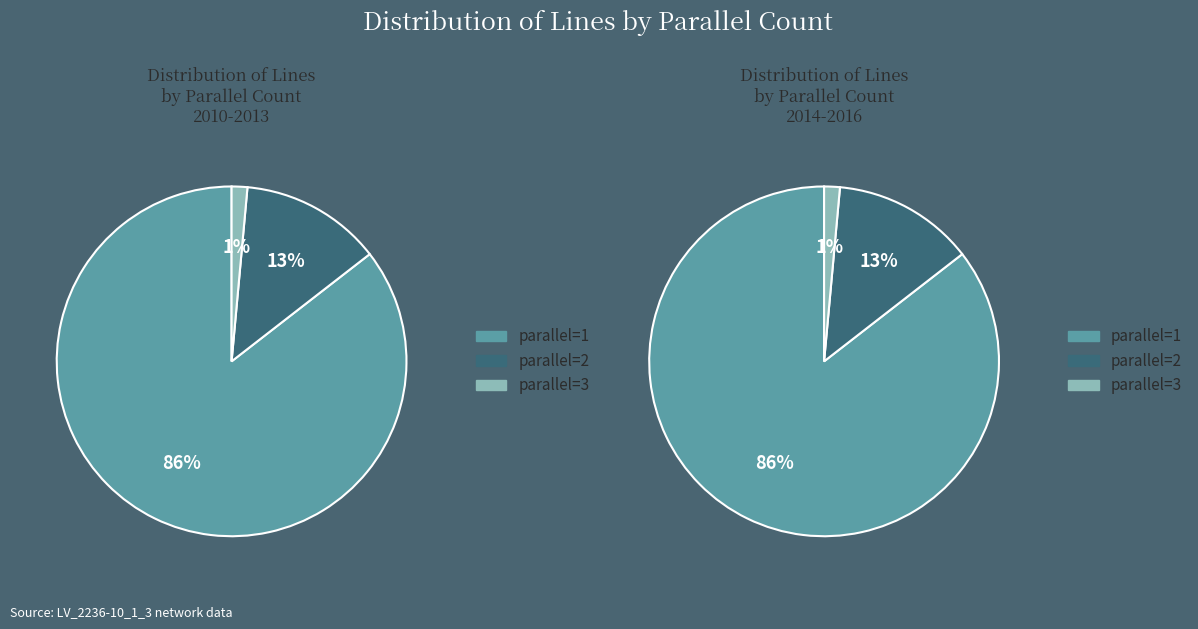

Which slice is the smallest?

parallel=3